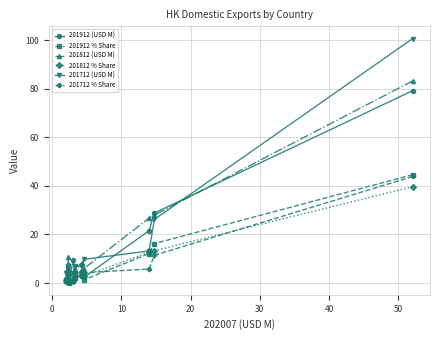

True or false: 201712 % Share and 201812 % Share cross at least once.

True